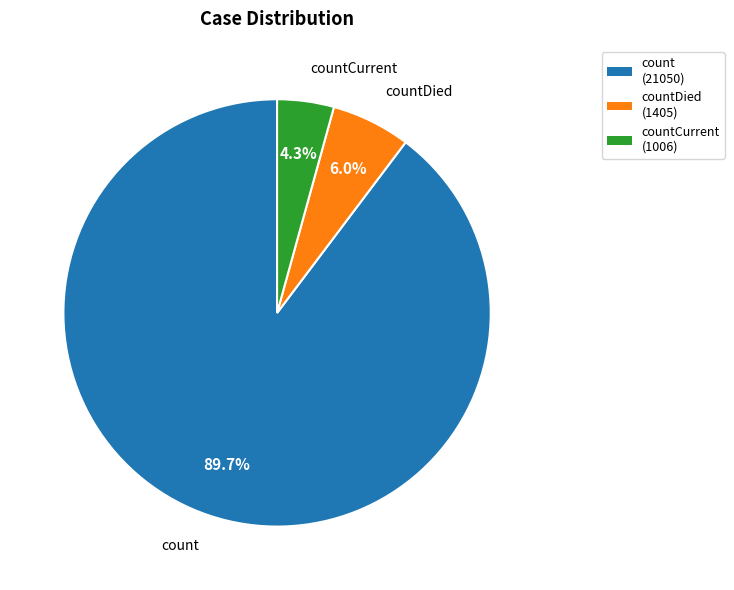

Which has a higher value, countDied or countCurrent?

countDied